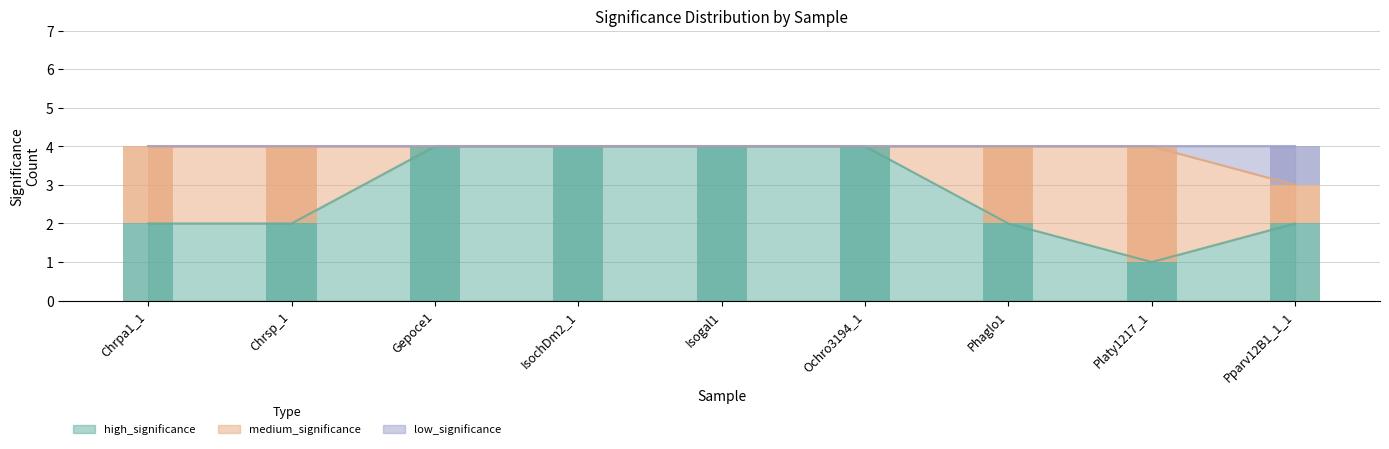

Are the bars horizontal?

No